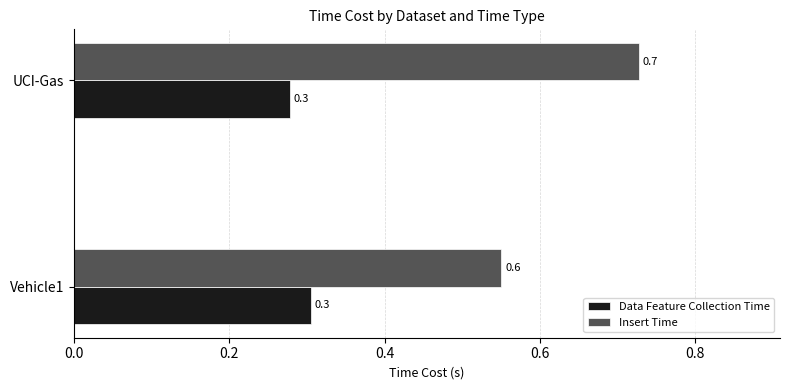

Which series has the widest spread of values?

Insert Time